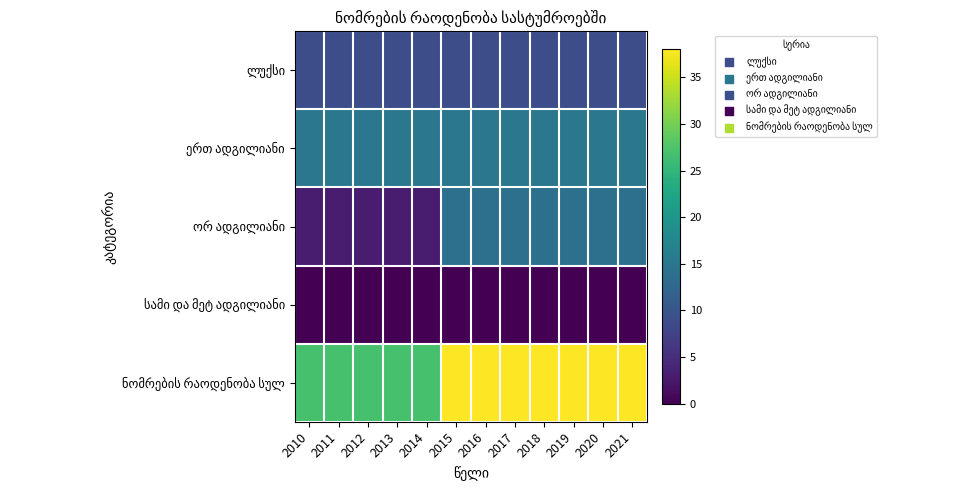

At how many categories does at least one series exceed 15?

12